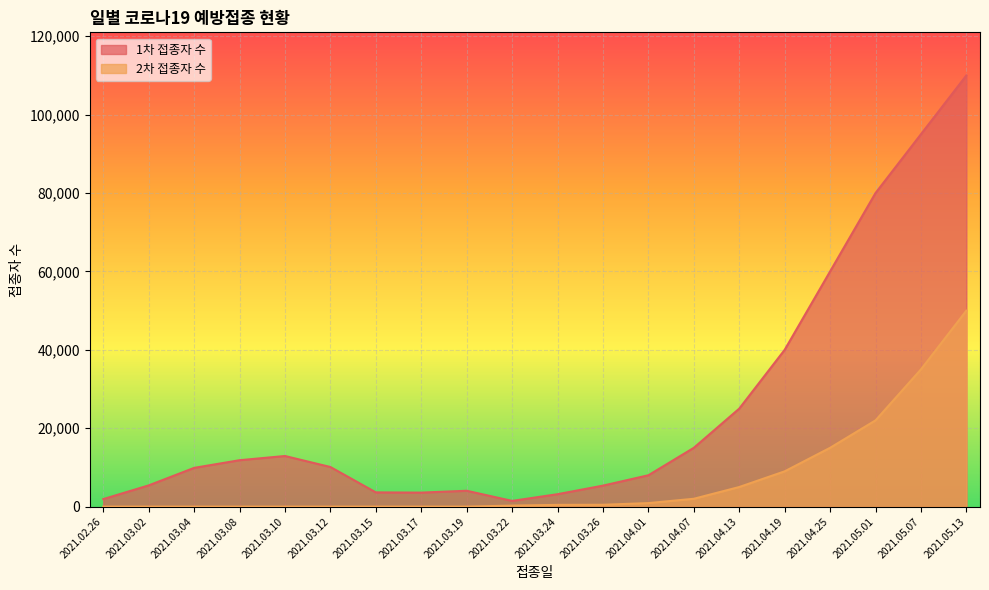

What position from the left is 2021.05.01?

18